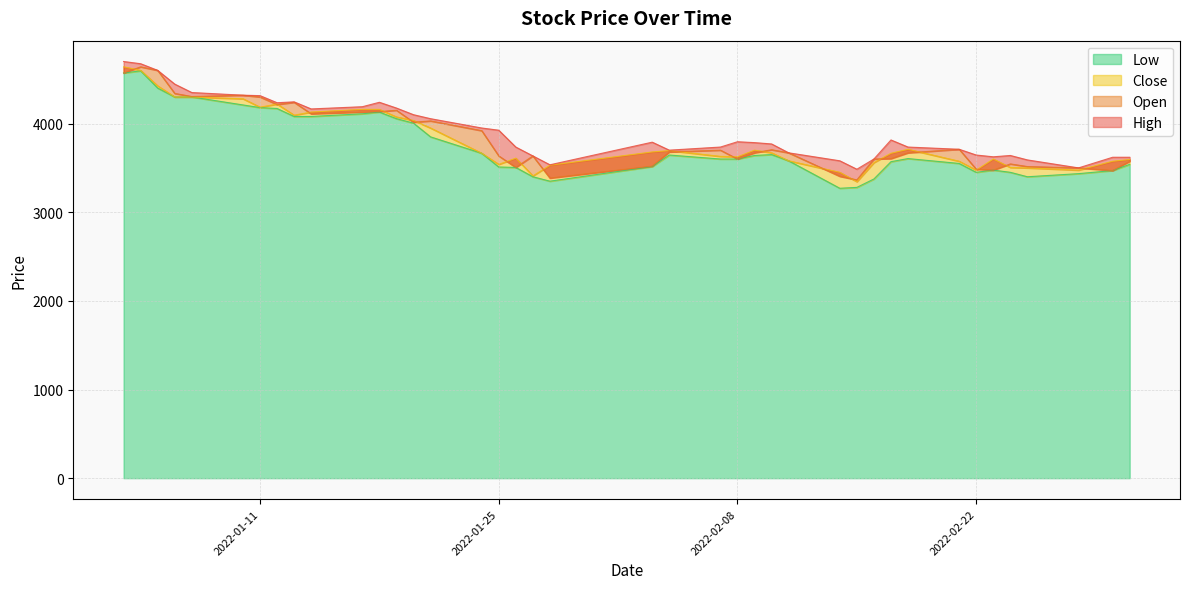

What value does the Low series have at 2022-01-17, to the nearest 100?

4100